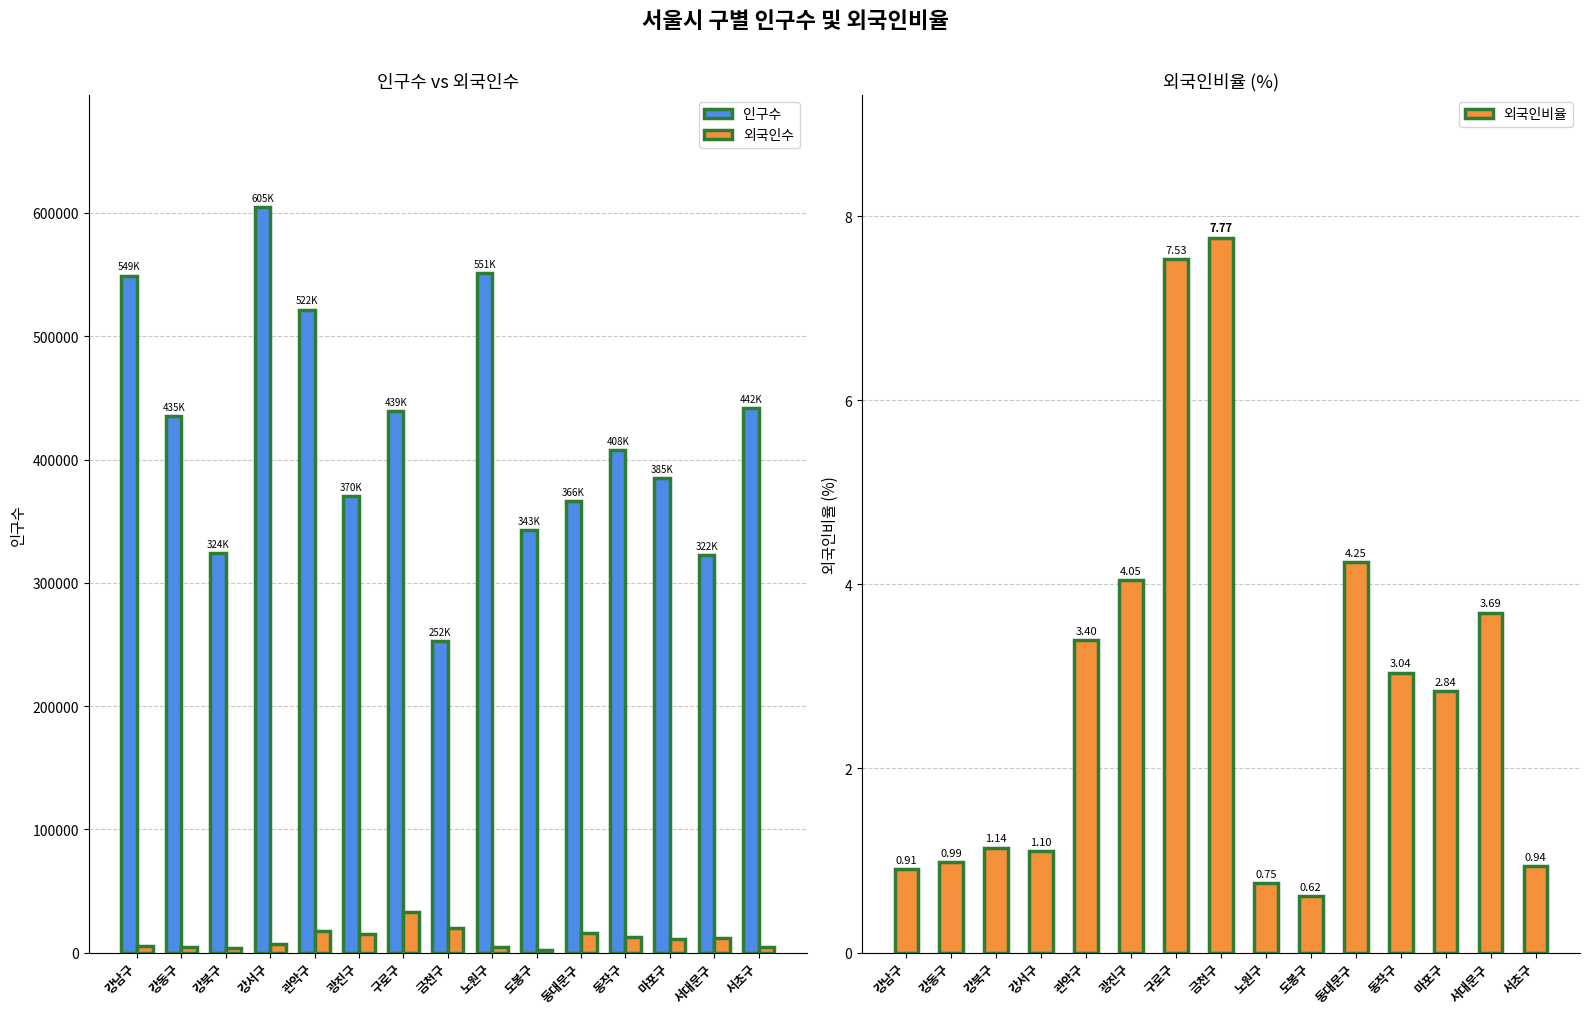

What is the average value of the 인구수 series?

420935